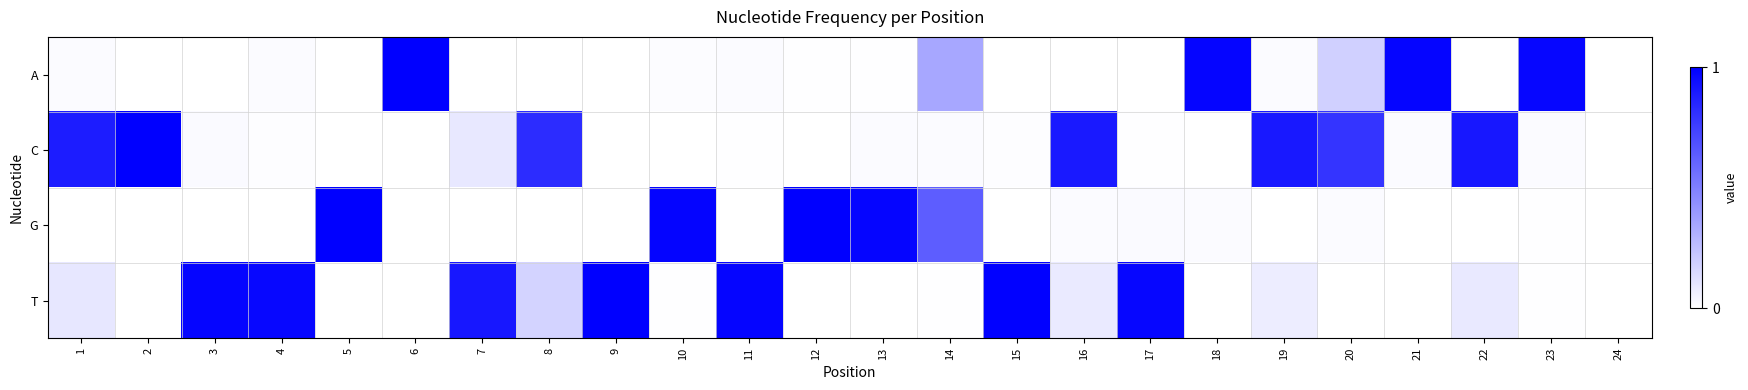

Rank the series at 13 from highest to lowest value.

G, C, A, T